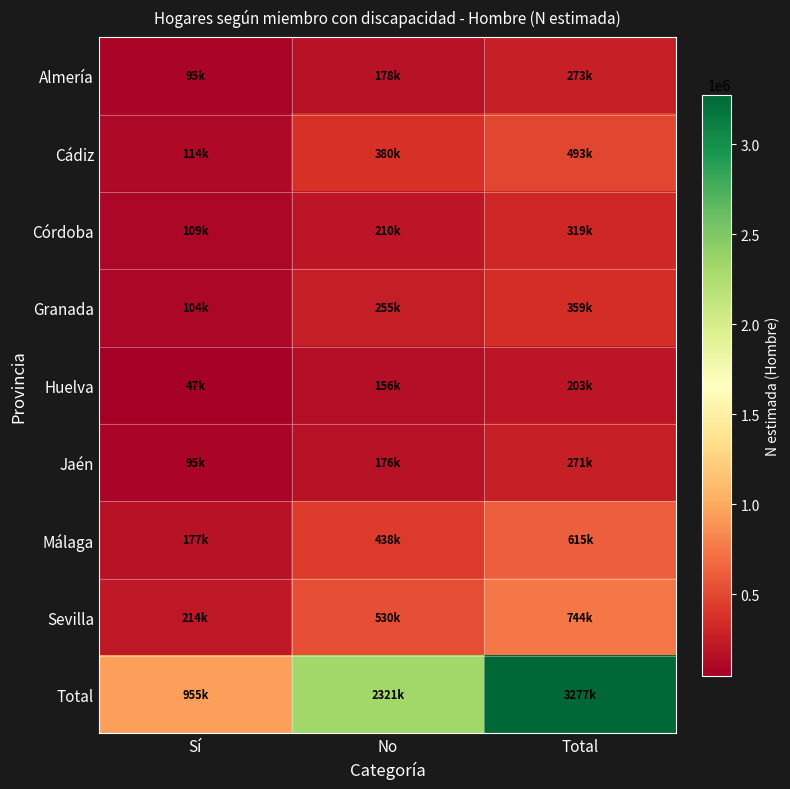

At which category is the sum across all series the highest?

Total